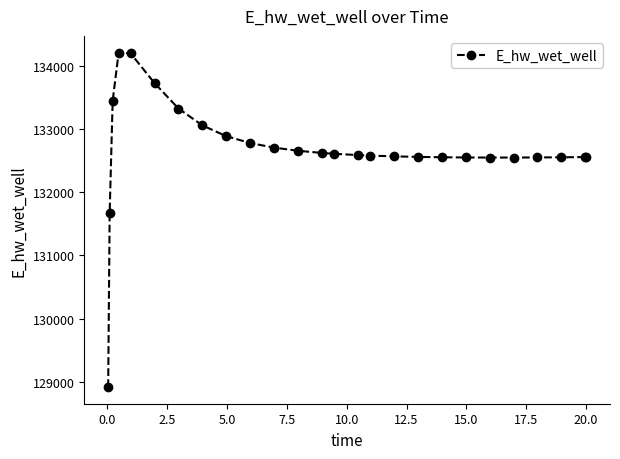

What is the minimum value shown in the chart?

128916.1